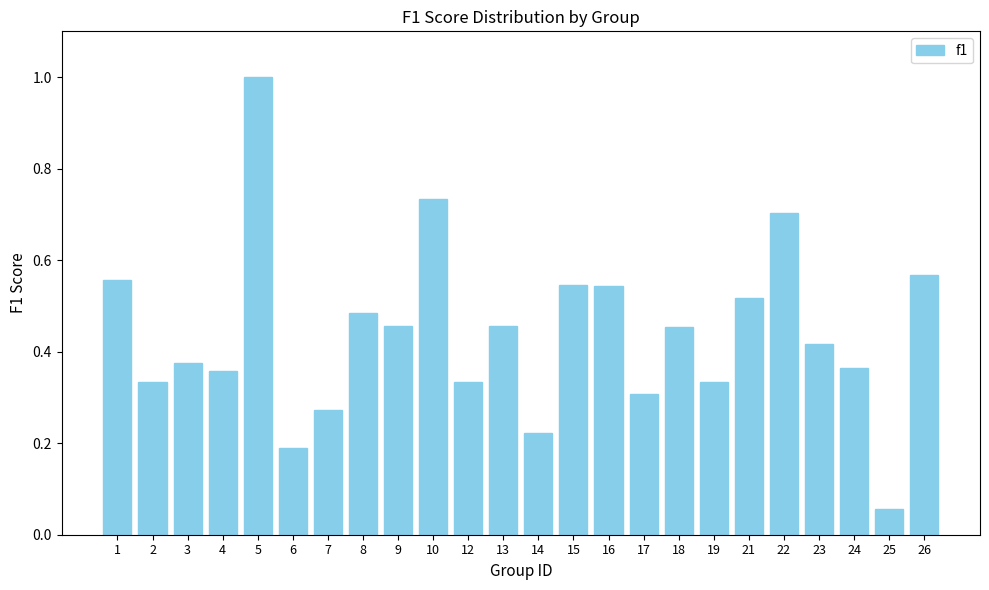

What is the value of the 5th bar from the left?

1.0